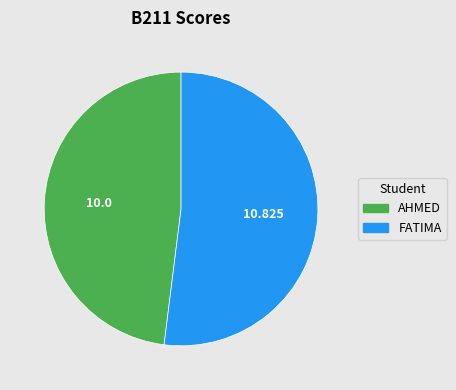

How many slices are in this pie chart?

2